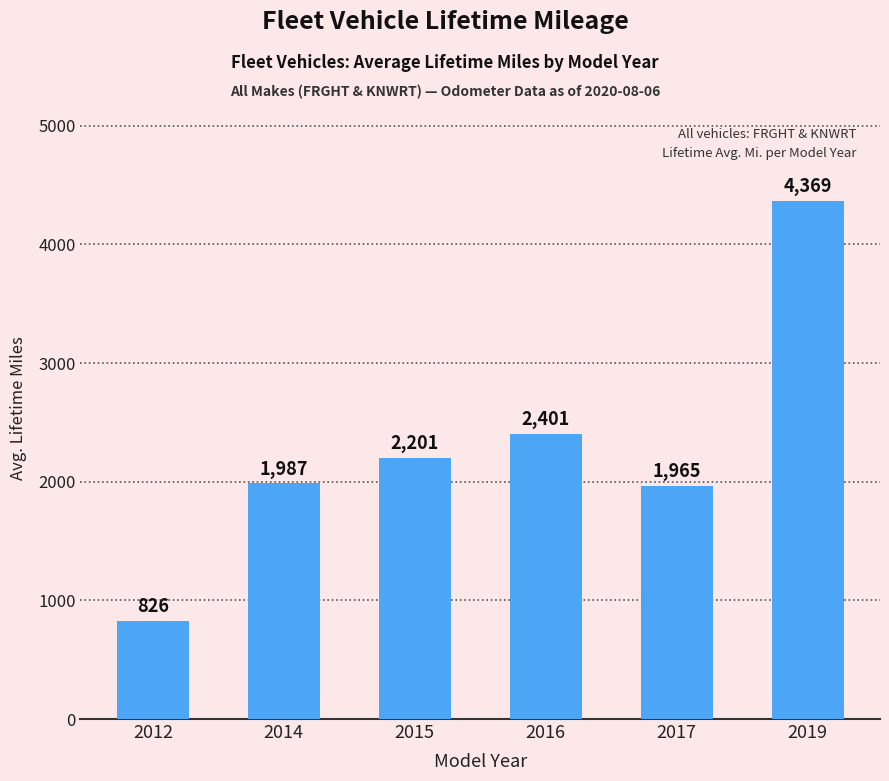

Between 2016 and 2019, which is larger?

2019